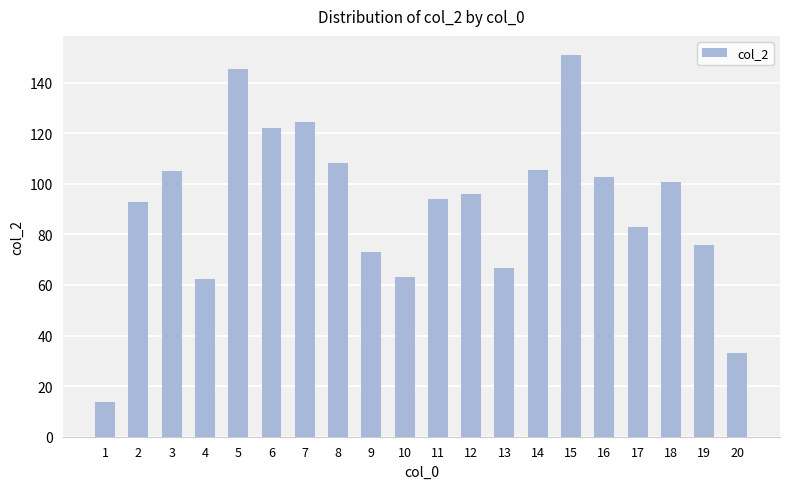

What is the average value?

90.9